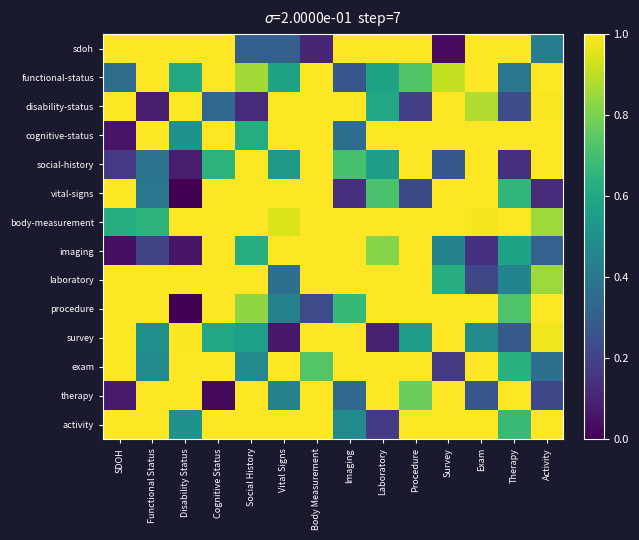

List the series in order of their peak value, lowest first.

sdoh, functional-status, disability-status, cognitive-status, social-history, vital-signs, body-measurement, imaging, laboratory, procedure, survey, exam, therapy, activity